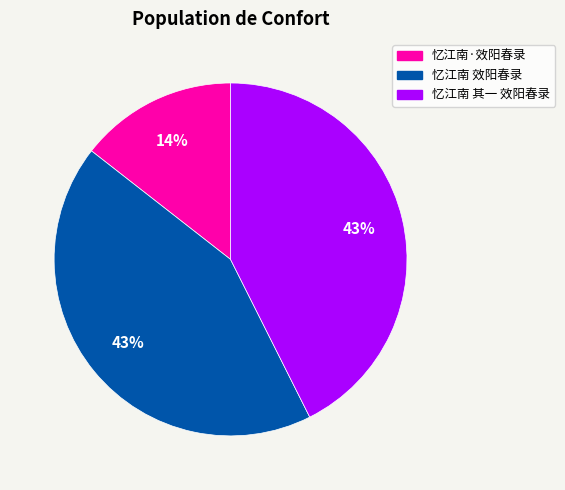

Does 忆江南 效阳春录 represent more than half of the total?

No